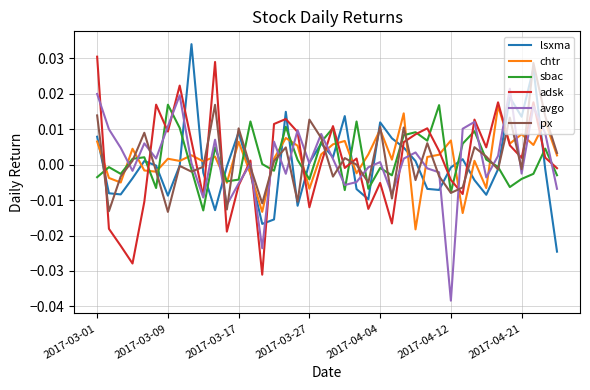

How many intersections are there between chtr and avgo?

19